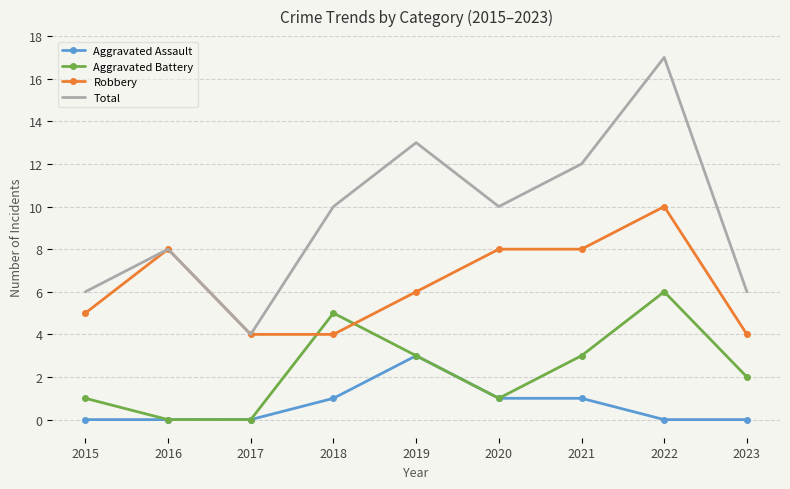

What value does the Robbery series have at 2019?

6